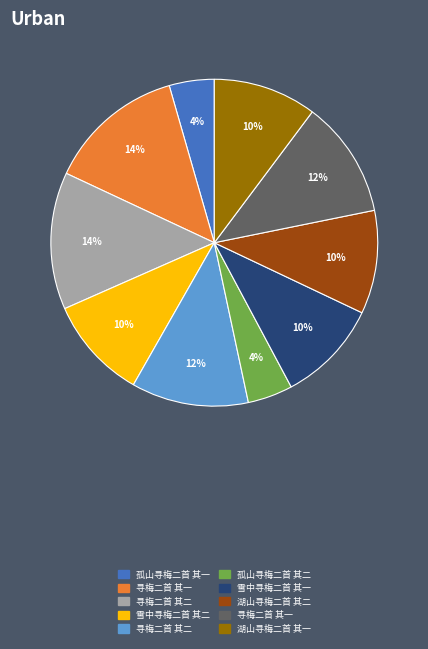

Is there any slice that represents more than half of the pie?

No